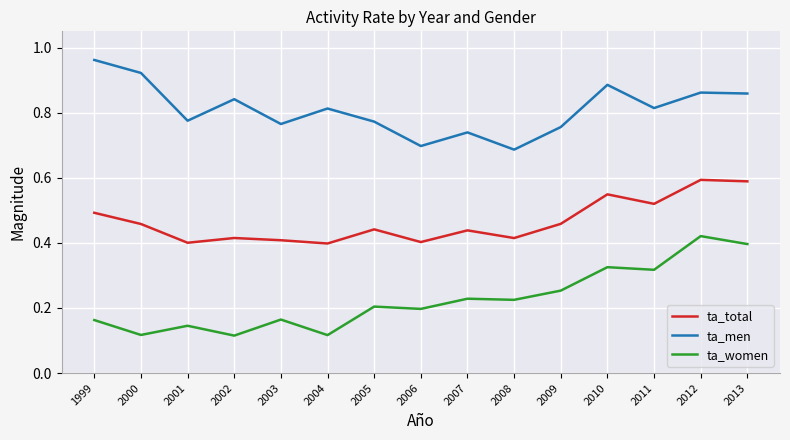

What is the total value across all series at 2002?

1.4